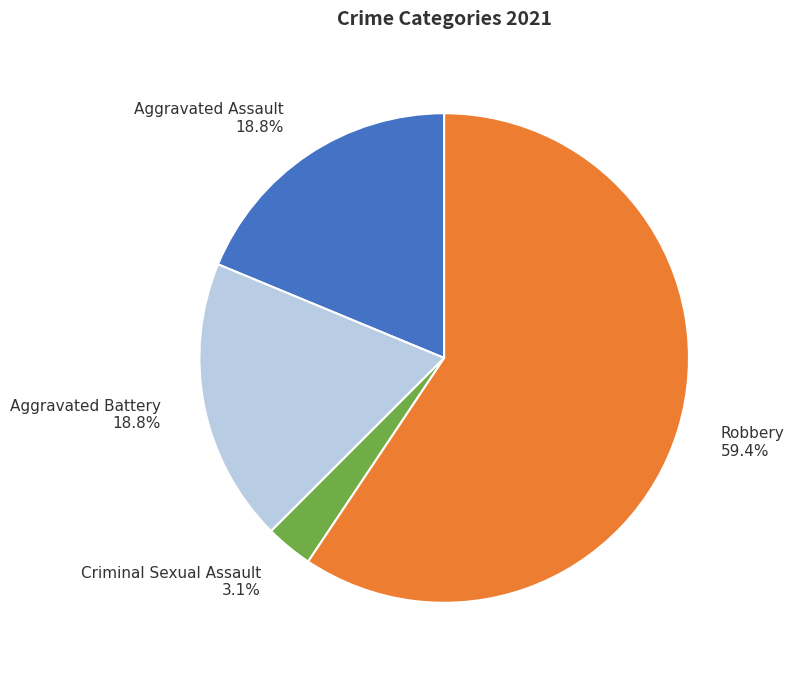

Which slice is the smallest?

Criminal Sexual Assault